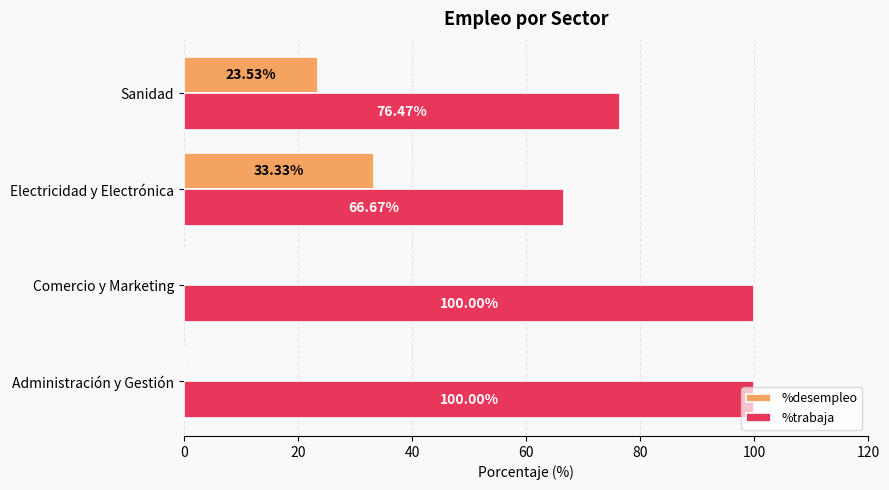

What is the sum of all %trabaja values?

343.1